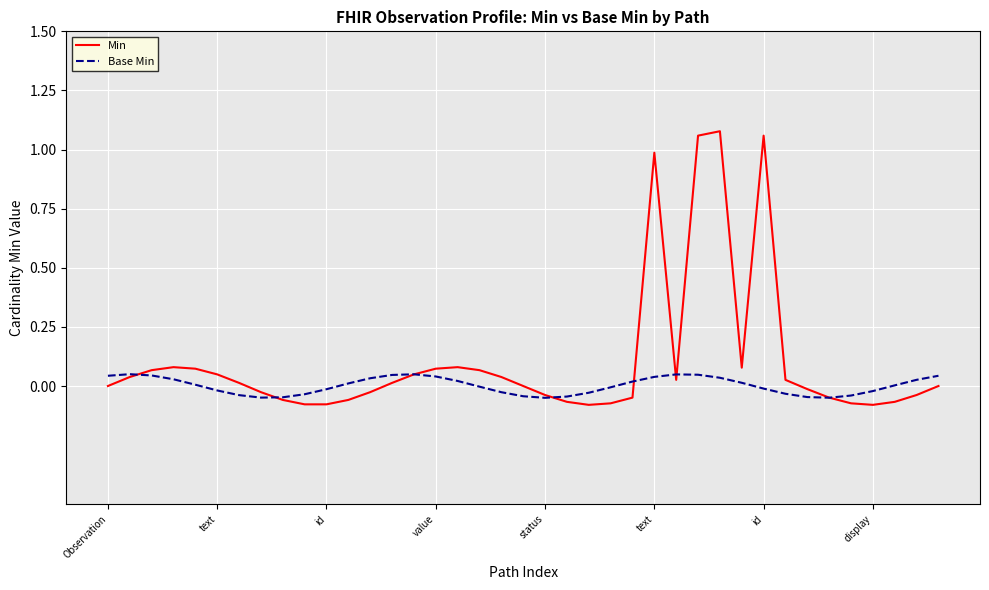

Rank the series by their average value, from highest to lowest.

Min, Base Min